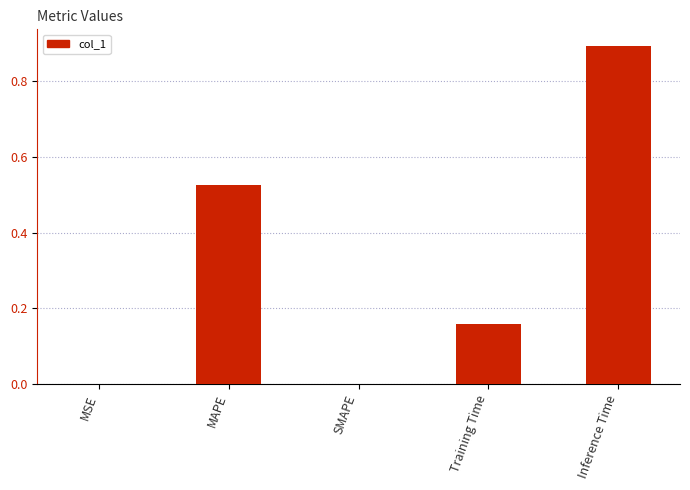

At which category does the chart reach its peak across all series?

Inference Time